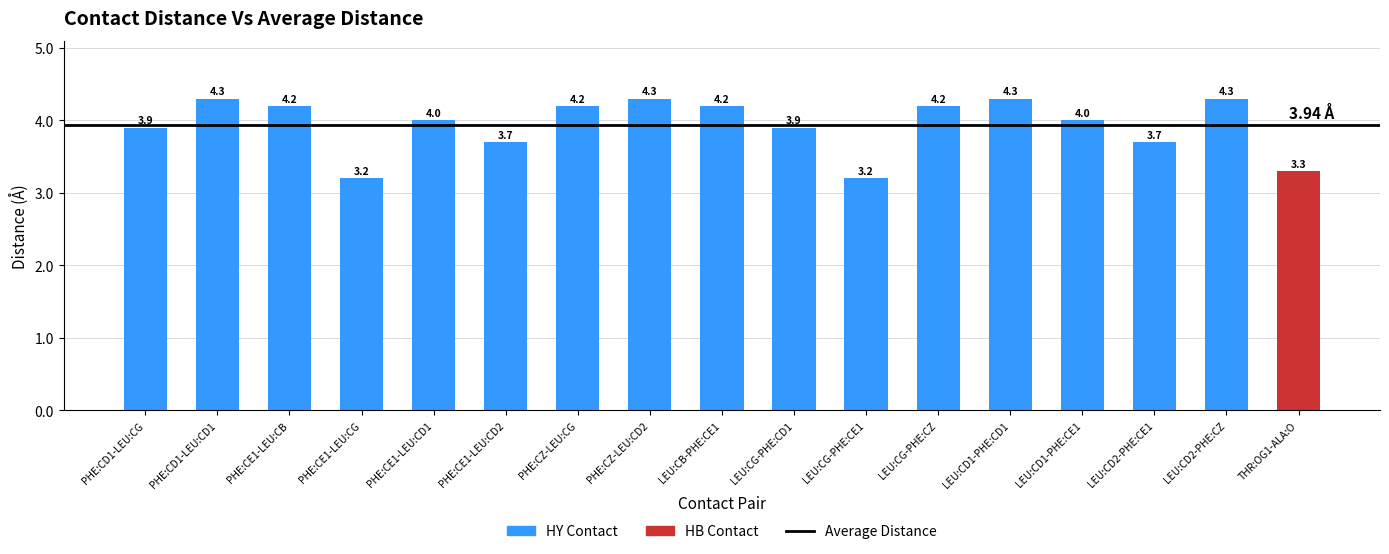

What is the difference between the values at PHE:CE1-LEU:CD2 and LEU:CD2-PHE:CZ?

0.6